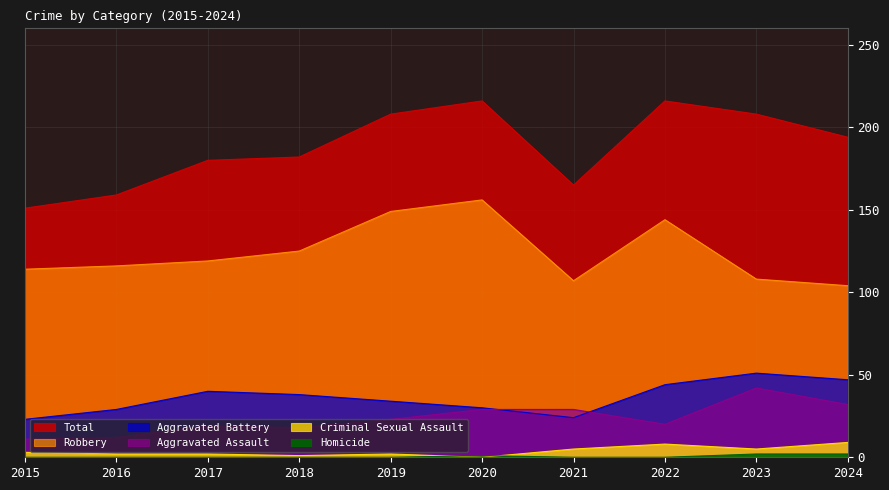

In Total, how many points are higher than both neighbors (excluding endpoints)?

2